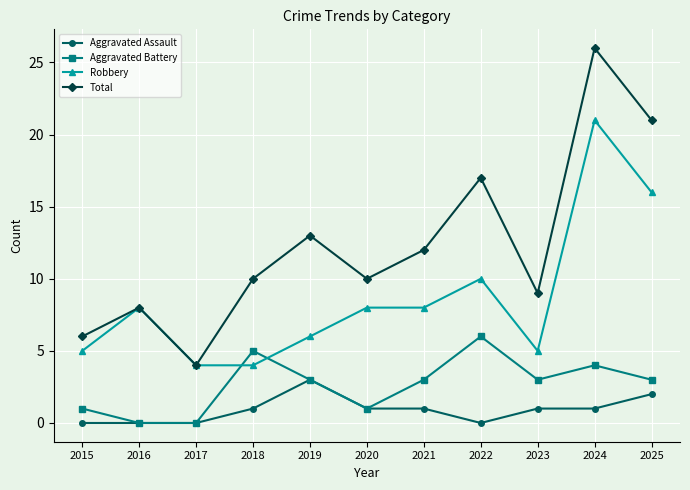

Is it true that Total equals 9 at 2023?

True